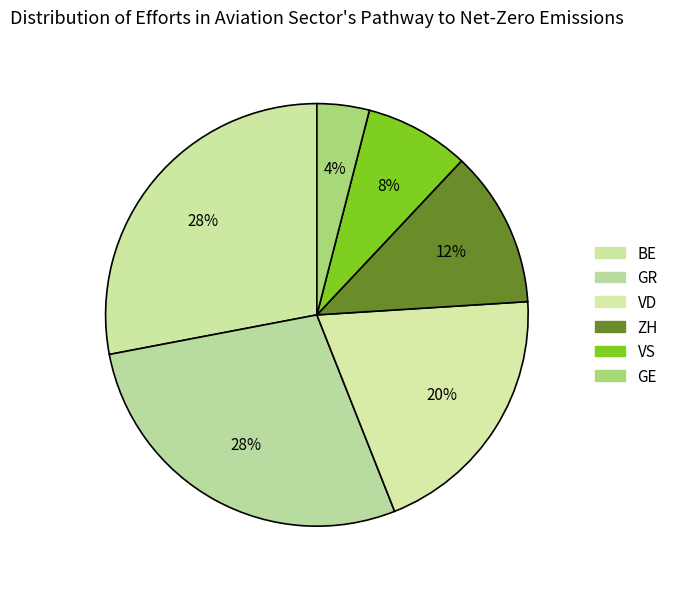

Is GR the majority of the pie?

No